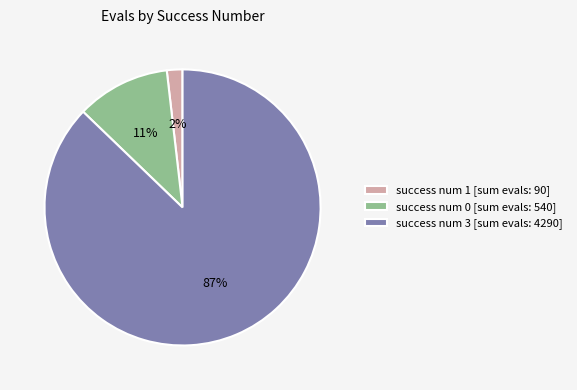

Does success num 1 [sum evals: 90] represent more than half of the total?

No